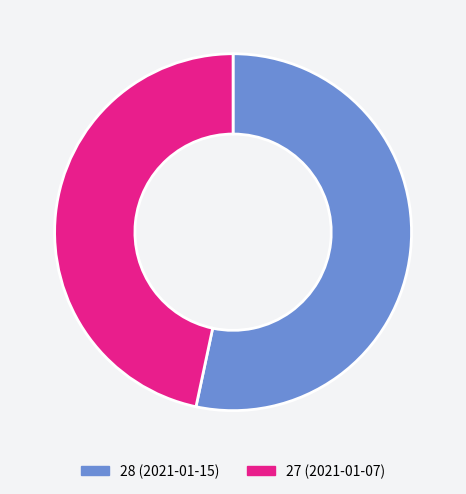

Combined, do 27 (2021-01-07) and 28 (2021-01-15) account for over 50%?

Yes